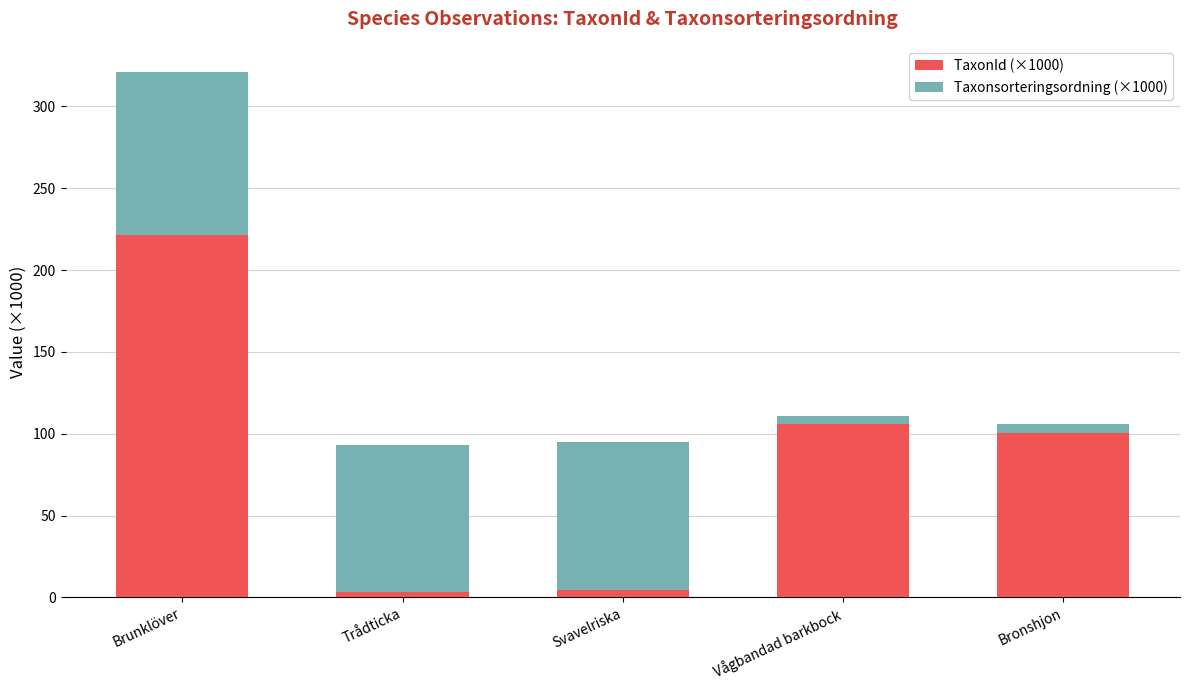

Reading left to right, transcribe the values for TaxonId (×1000).

221.3	3.3	4.8	105.9	100.5